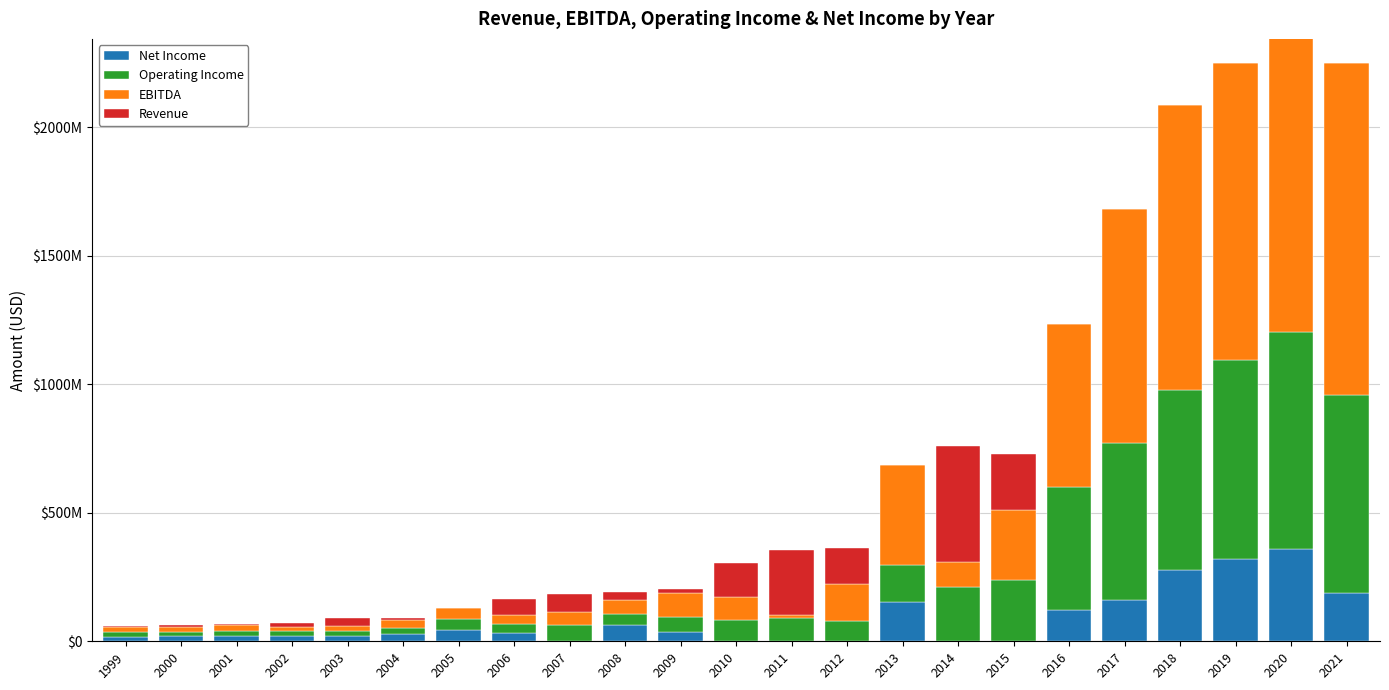

Between 2015 and 2021, which series saw the biggest shift?

EBITDA